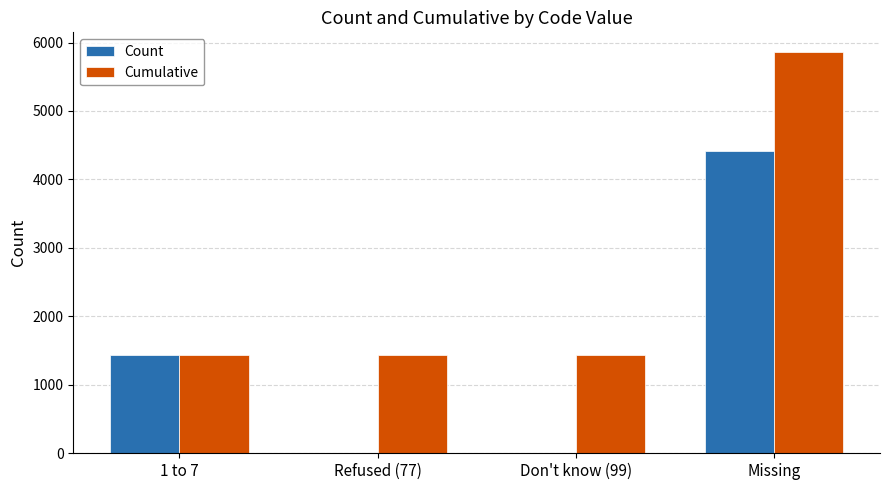

The Count series shows 4422 at Missing. True or false?

True